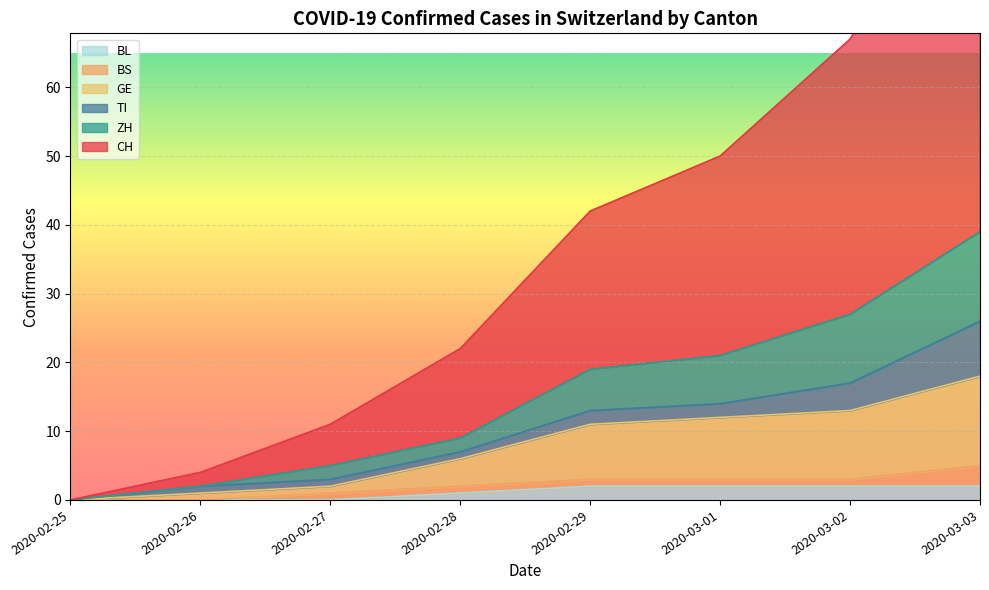

The BL series shows 1 at 2020-02-28. True or false?

True